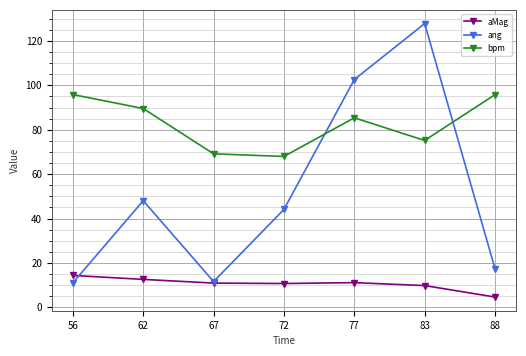

At which label does bpm first exceed 85?

56